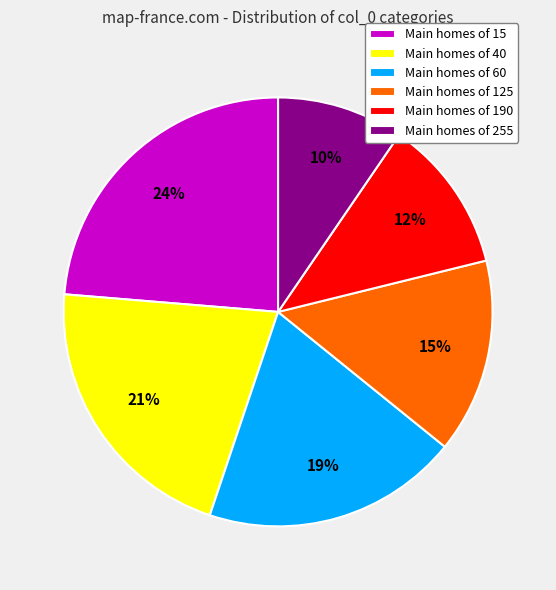

What is the smallest slice in the pie chart?

Main homes of 255